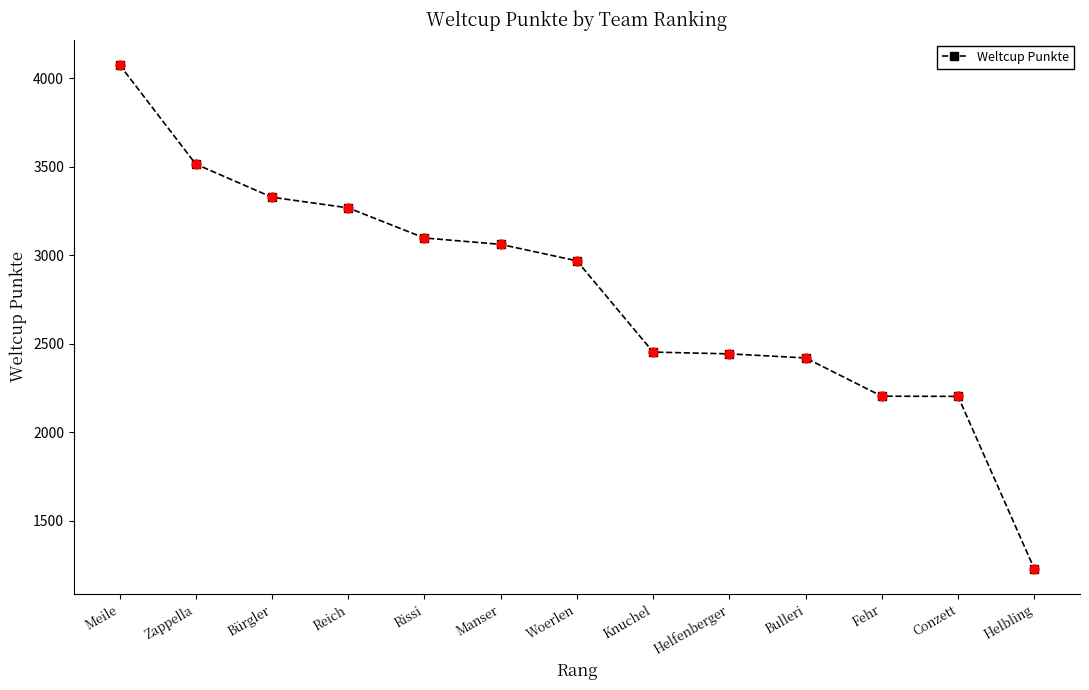

Between Reich and Zappella, which is larger?

Zappella